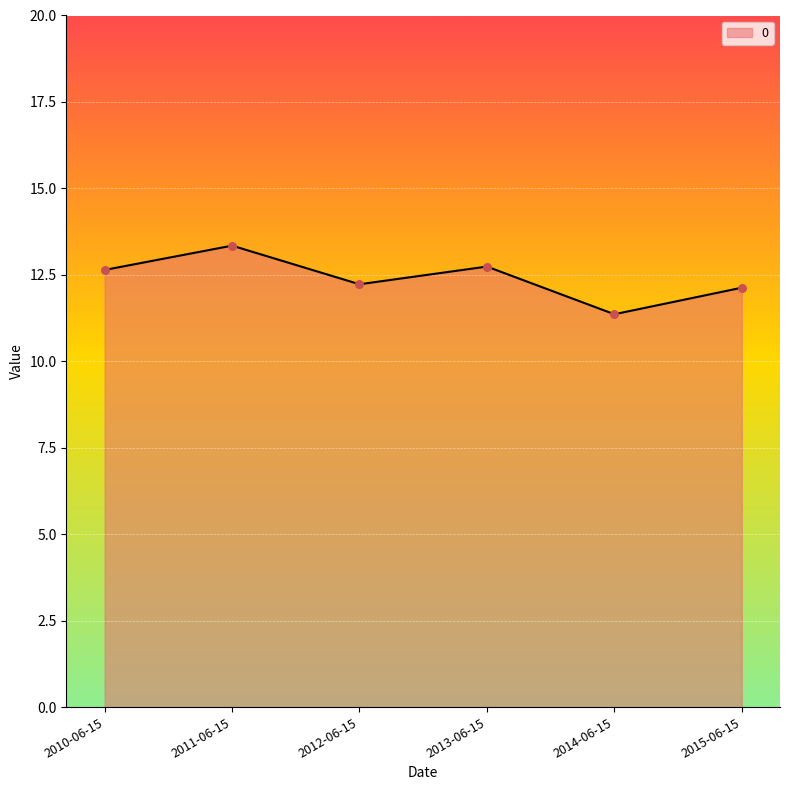

Which has a higher value, 2010-06-15 or 2011-06-15?

2011-06-15